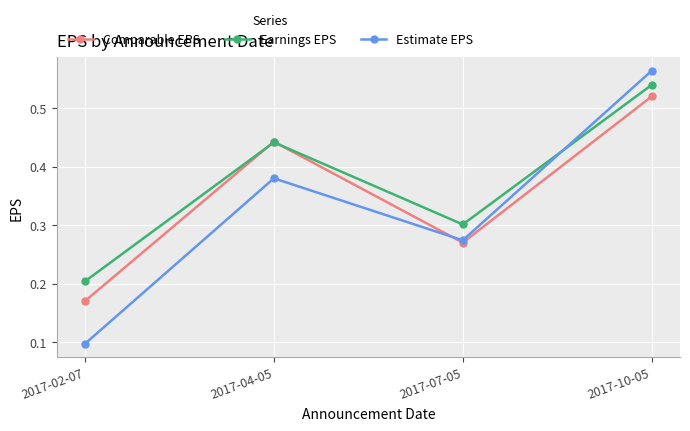

True or false: Comparable EPS has more than 2 points higher than both neighbors.

False